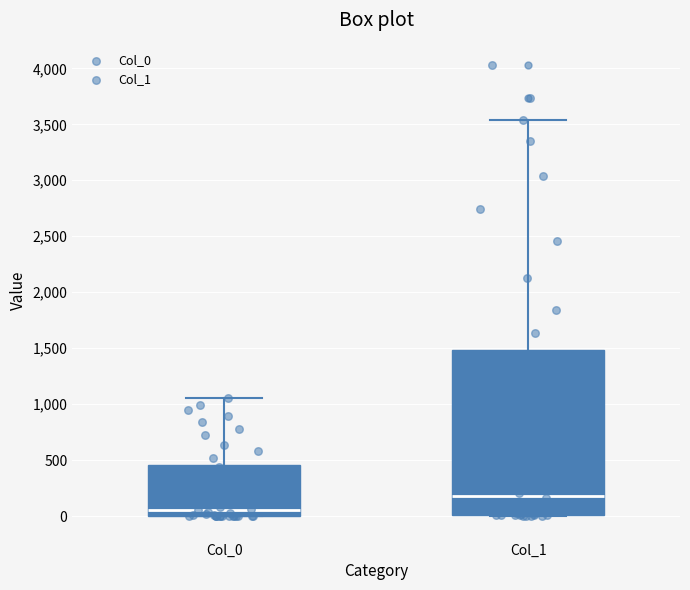

Reading left to right, read every box against the y-axis: the position of its median line, the range the box covers, and the ends of its whiskers. The values are not printed on the chart, so give them approximately, as read against the axis.

Col_0: median 50, box 0 to 450, whiskers 0 to 1050
Col_1: median 200, box 0 to 1500, whiskers 0 to 3550